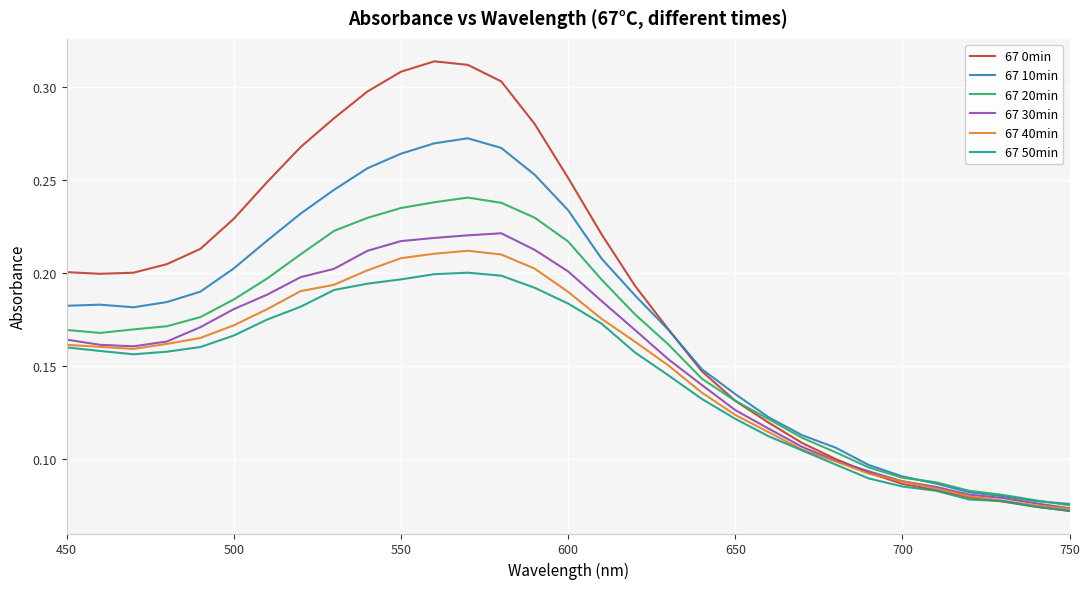

Which series has the largest total across all categories?

67 0min